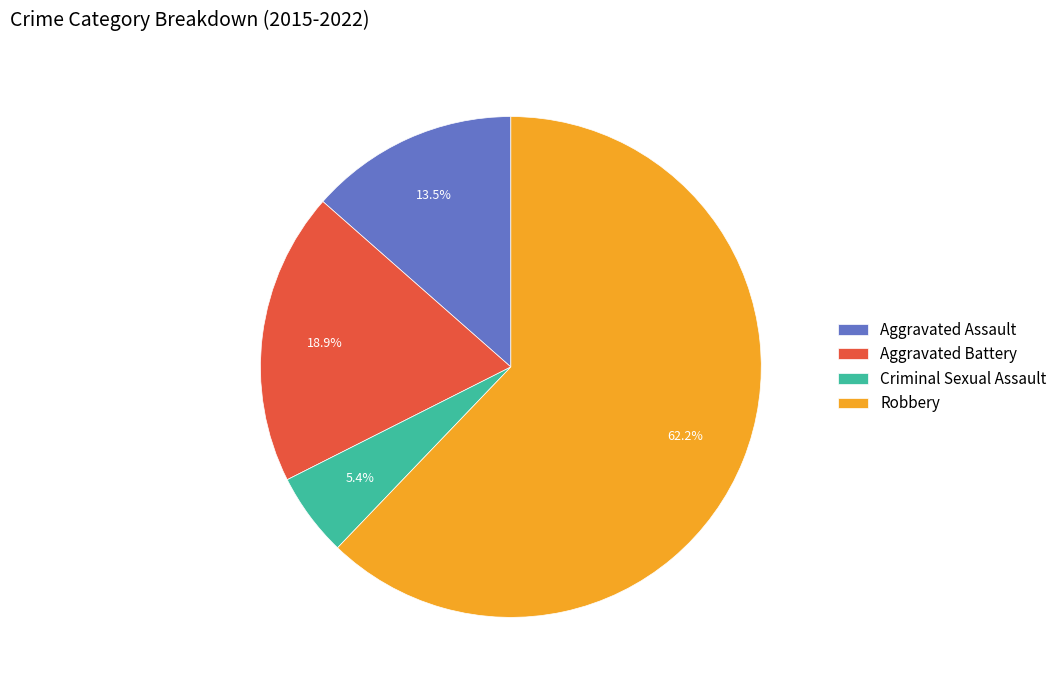

How many segments does this pie chart have?

4